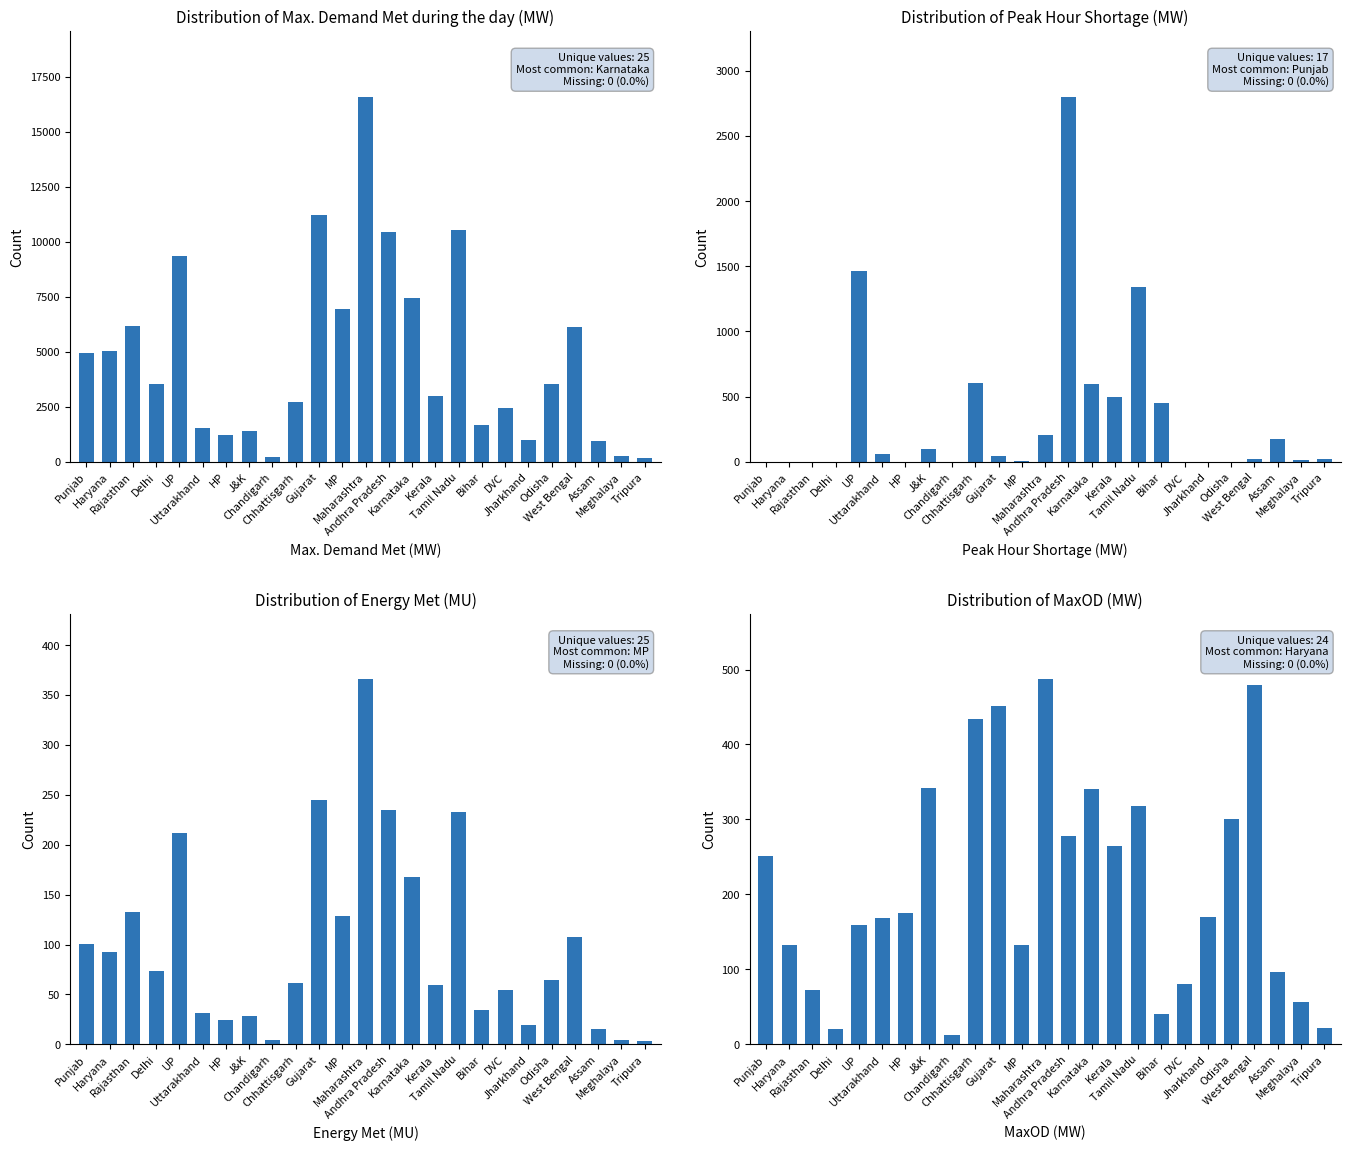

What is the difference between the maximum and second lowest values in the MaxOD (MW) series?

466.0